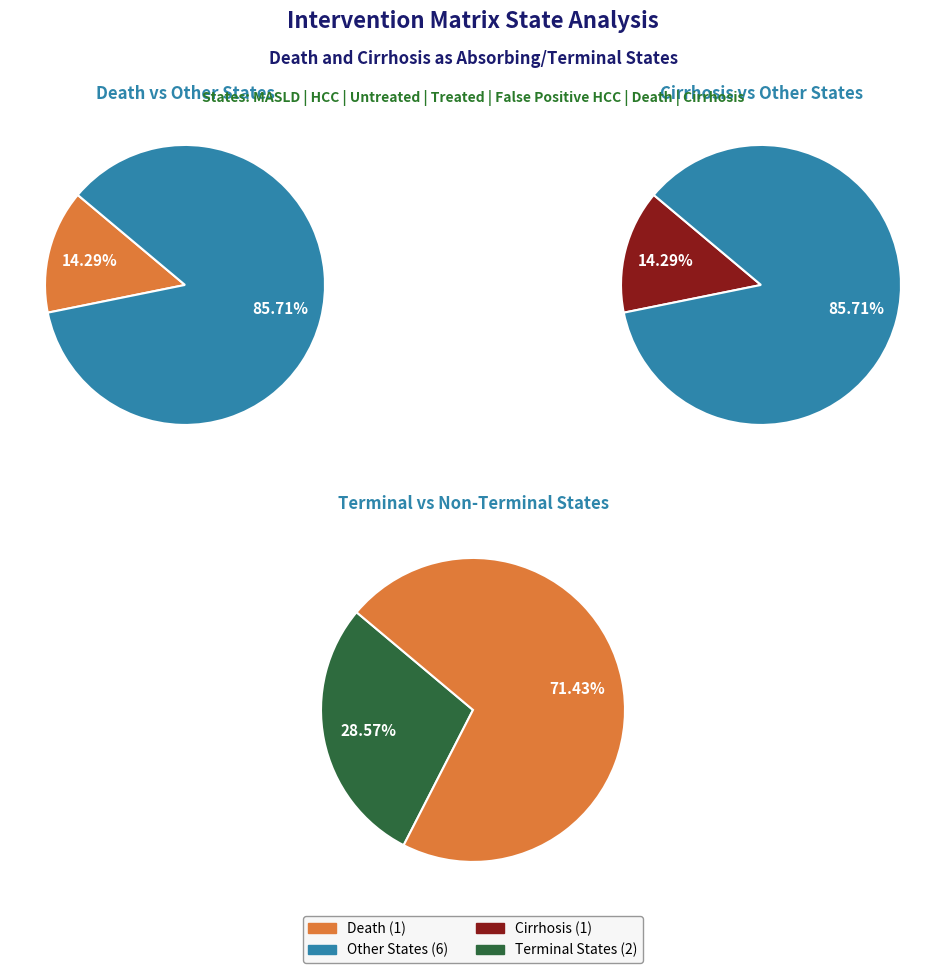

Does Cirrhosis account for over 50% of the chart?

No